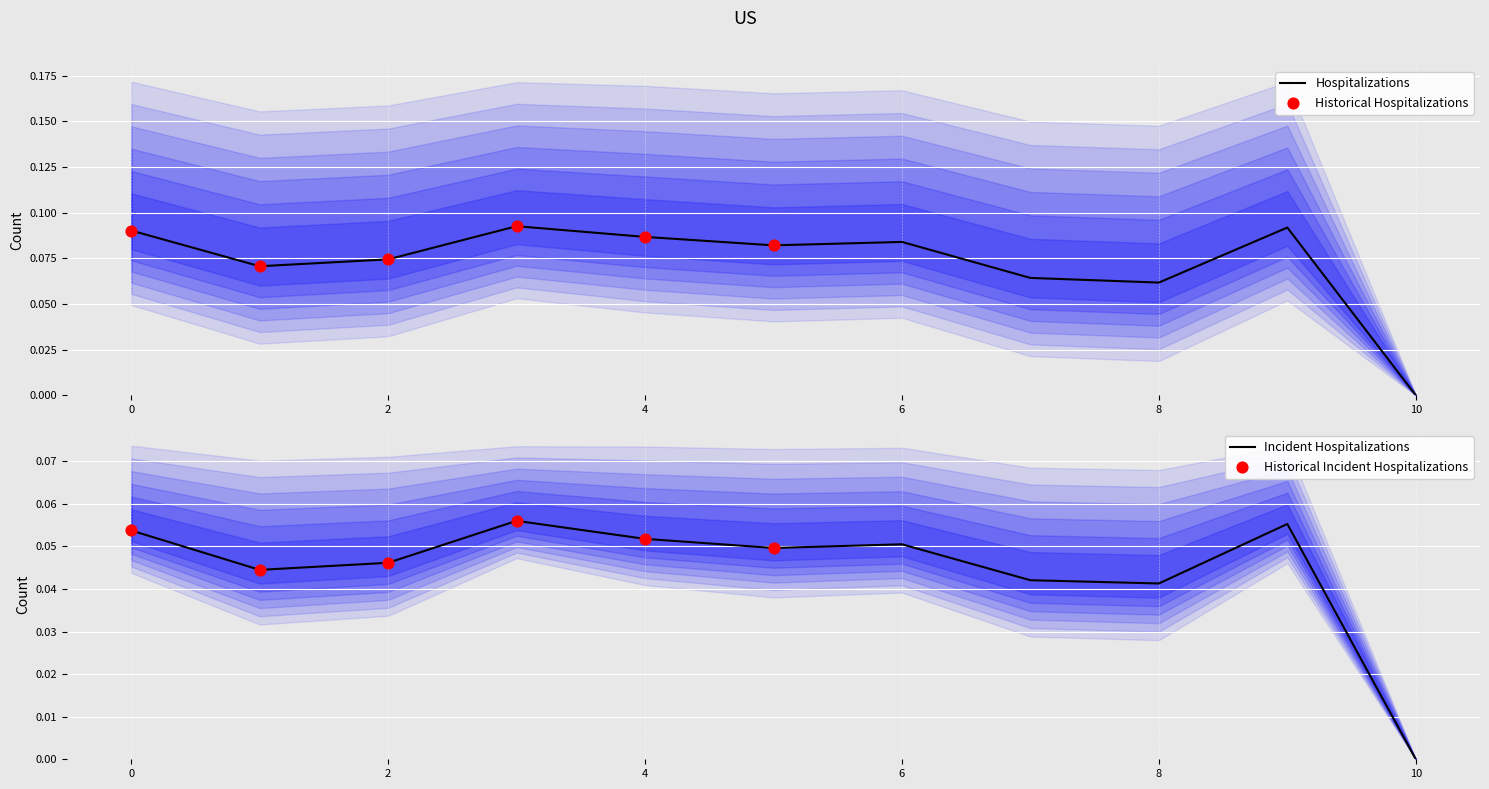

At which label does Hospitalizations reach its minimum?

10